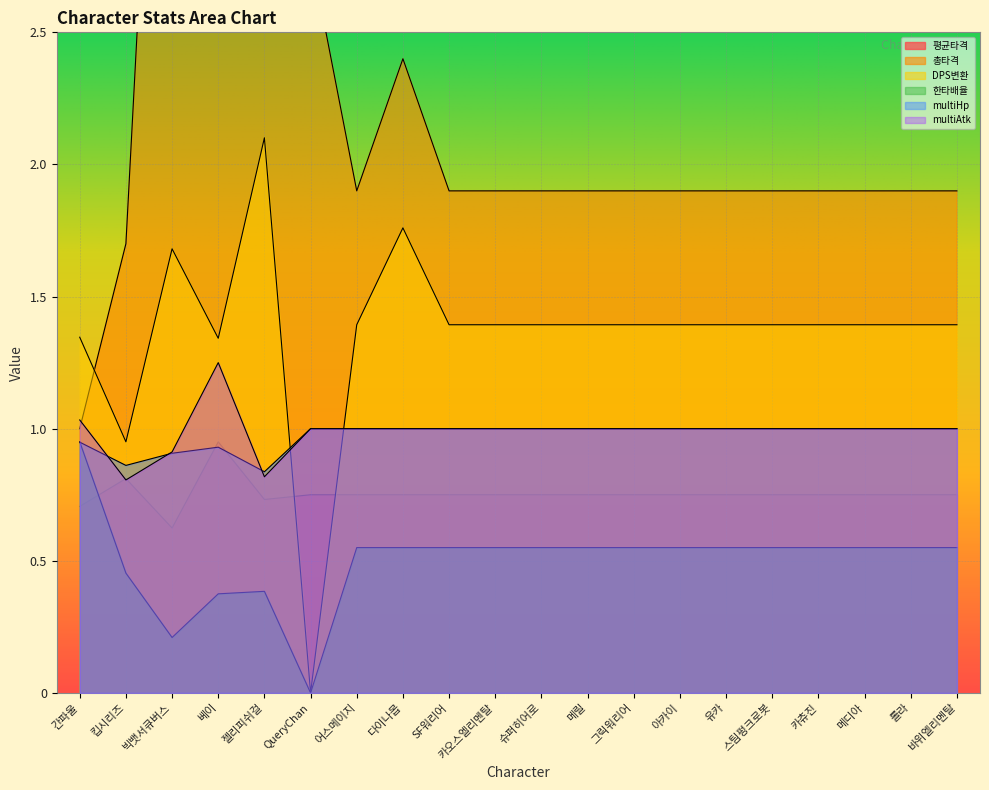

Reading left to right, list all the values displayed in this chart.

평균타격: 간파울=0.7	킵시리즈=0.8	빅뱃서큐버스=0.6	베이=0.9	젤리피쉬걸=0.7	QueryChan=0.8	어스메이지=0.8	다이나몹=0.8	SF워리어=0.8	카오스엘리멘탈=0.8	슈퍼히어로=0.8	메릴=0.8	그릭워리어=0.8	아카이=0.8	유카=0.8	스팀펑크로봇=0.8	카츄진=0.8	메디아=0.8	롤라=0.8	바위엘리멘탈=0.8
총타격: 간파울=1.0	킵시리즈=1.7	빅뱃서큐버스=5.0	베이=3.4	젤리피쉬걸=4.0	QueryChan=2.8	어스메이지=1.9	다이나몹=2.4	SF워리어=1.9	카오스엘리멘탈=1.9	슈퍼히어로=1.9	메릴=1.9	그릭워리어=1.9	아카이=1.9	유카=1.9	스팀펑크로봇=1.9	카츄진=1.9	메디아=1.9	롤라=1.9	바위엘리멘탈=1.9
DPS변환: 간파울=1.3	킵시리즈=1.0	빅뱃서큐버스=1.7	베이=1.3	젤리피쉬걸=2.1	QueryChan=0.0	어스메이지=1.4	다이나몹=1.8	SF워리어=1.4	카오스엘리멘탈=1.4	슈퍼히어로=1.4	메릴=1.4	그릭워리어=1.4	아카이=1.4	유카=1.4	스팀펑크로봇=1.4	카츄진=1.4	메디아=1.4	롤라=1.4	바위엘리멘탈=1.4
한타배율: 간파울=1.0	킵시리즈=0.5	빅뱃서큐버스=0.2	베이=0.4	젤리피쉬걸=0.4	QueryChan=0.0	어스메이지=0.6	다이나몹=0.6	SF워리어=0.6	카오스엘리멘탈=0.6	슈퍼히어로=0.6	메릴=0.6	그릭워리어=0.6	아카이=0.6	유카=0.6	스팀펑크로봇=0.6	카츄진=0.6	메디아=0.6	롤라=0.6	바위엘리멘탈=0.6
multiHp: 간파울=0.9	킵시리즈=0.9	빅뱃서큐버스=0.9	베이=0.9	젤리피쉬걸=0.8	QueryChan=1.0	어스메이지=1.0	다이나몹=1.0	SF워리어=1.0	카오스엘리멘탈=1.0	슈퍼히어로=1.0	메릴=1.0	그릭워리어=1.0	아카이=1.0	유카=1.0	스팀펑크로봇=1.0	카츄진=1.0	메디아=1.0	롤라=1.0	바위엘리멘탈=1.0
multiAtk: 간파울=1.0	킵시리즈=0.8	빅뱃서큐버스=0.9	베이=1.2	젤리피쉬걸=0.8	QueryChan=1.0	어스메이지=1.0	다이나몹=1.0	SF워리어=1.0	카오스엘리멘탈=1.0	슈퍼히어로=1.0	메릴=1.0	그릭워리어=1.0	아카이=1.0	유카=1.0	스팀펑크로봇=1.0	카츄진=1.0	메디아=1.0	롤라=1.0	바위엘리멘탈=1.0